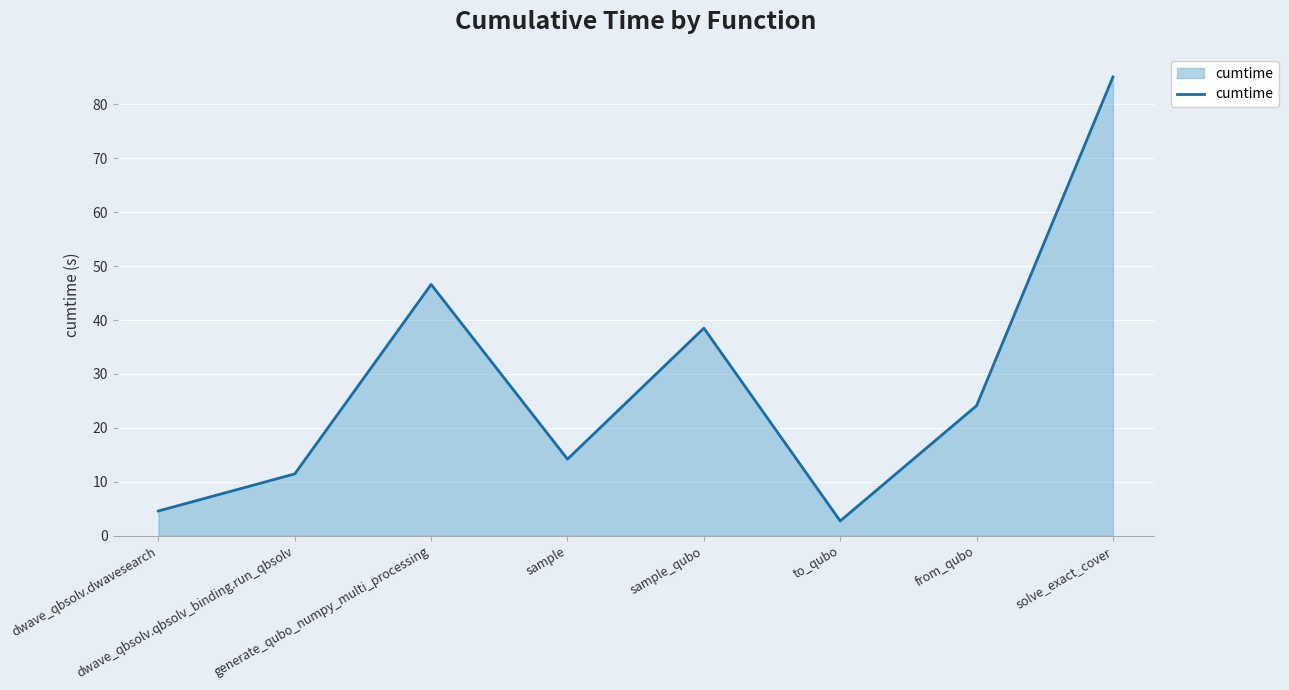

Between from_qubo and dwave_qbsolv.dwavesearch, which is larger?

from_qubo